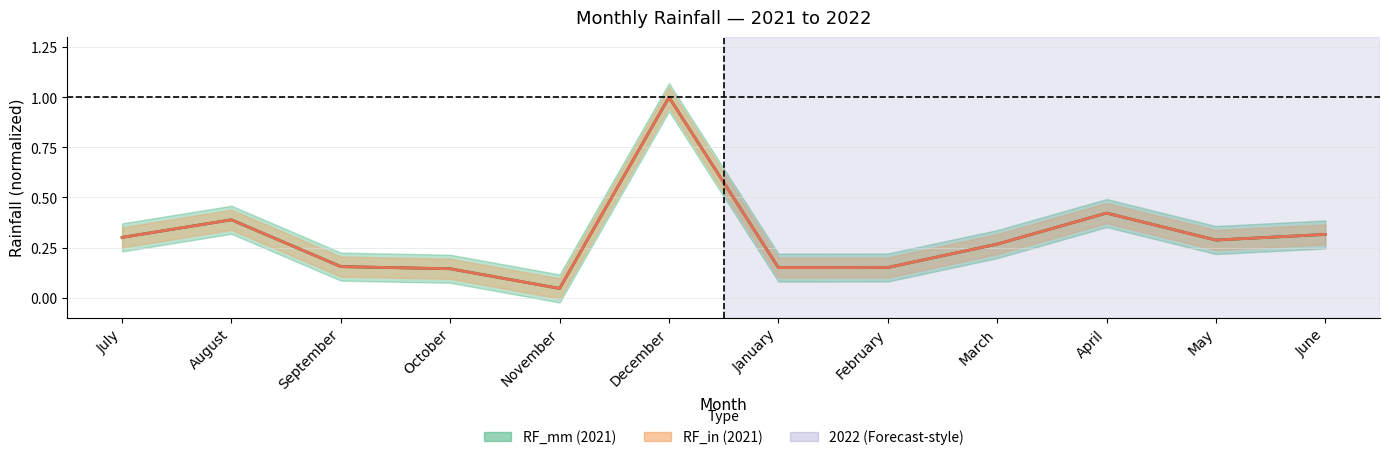

At which label does RF_mm center reach its minimum?

November